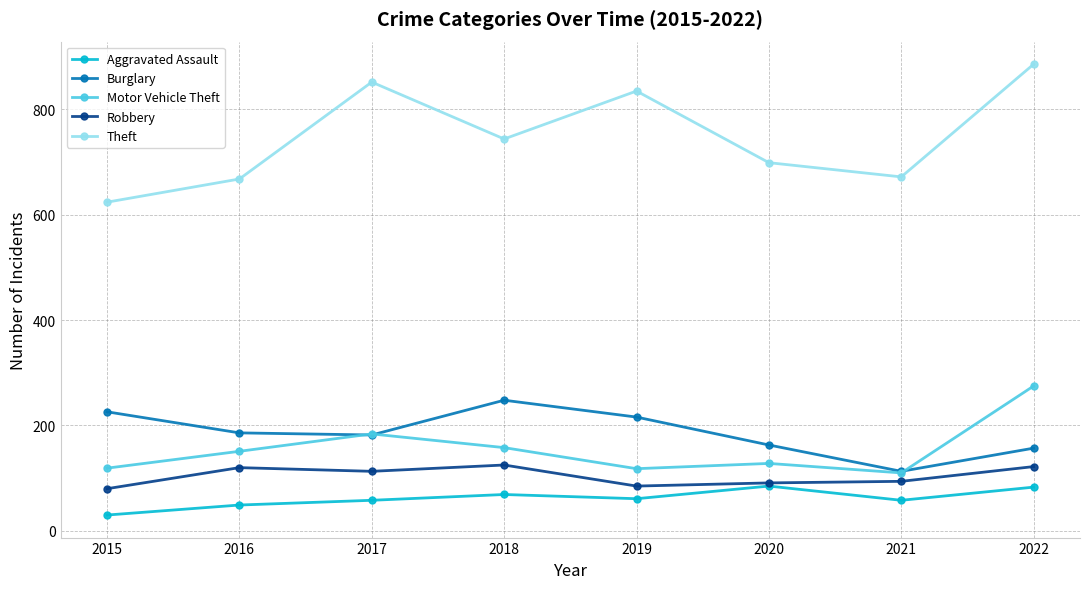

Read the Motor Vehicle Theft value at 2016.

151